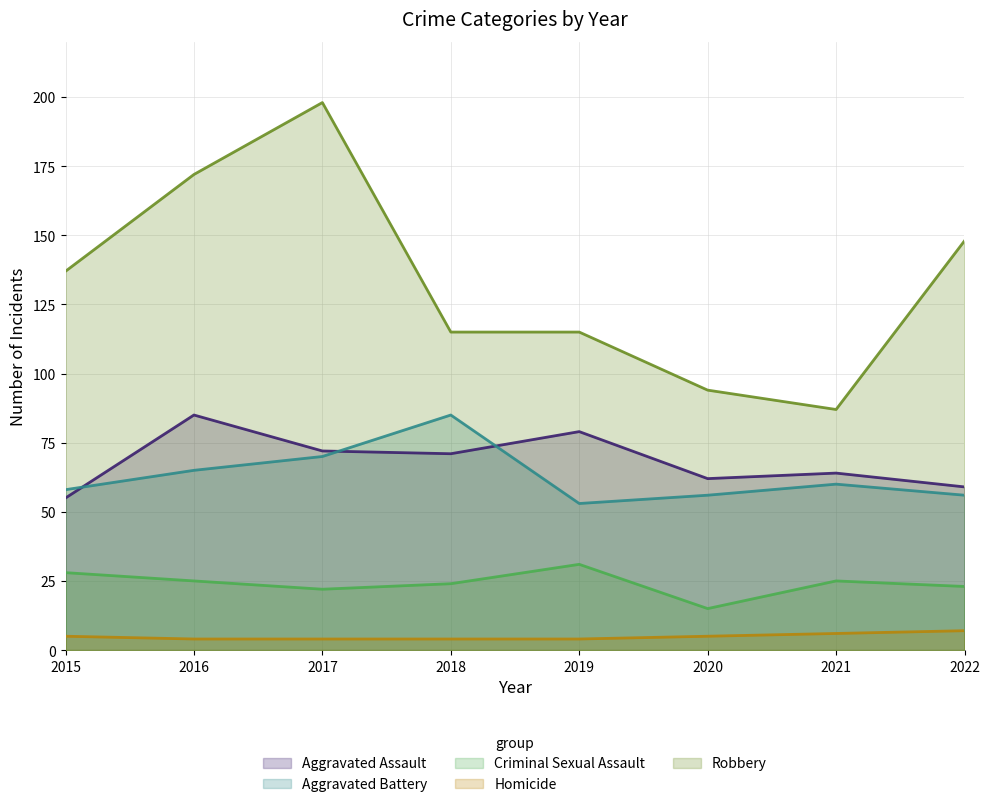

Where is the first local maximum for Aggravated Assault?

2016